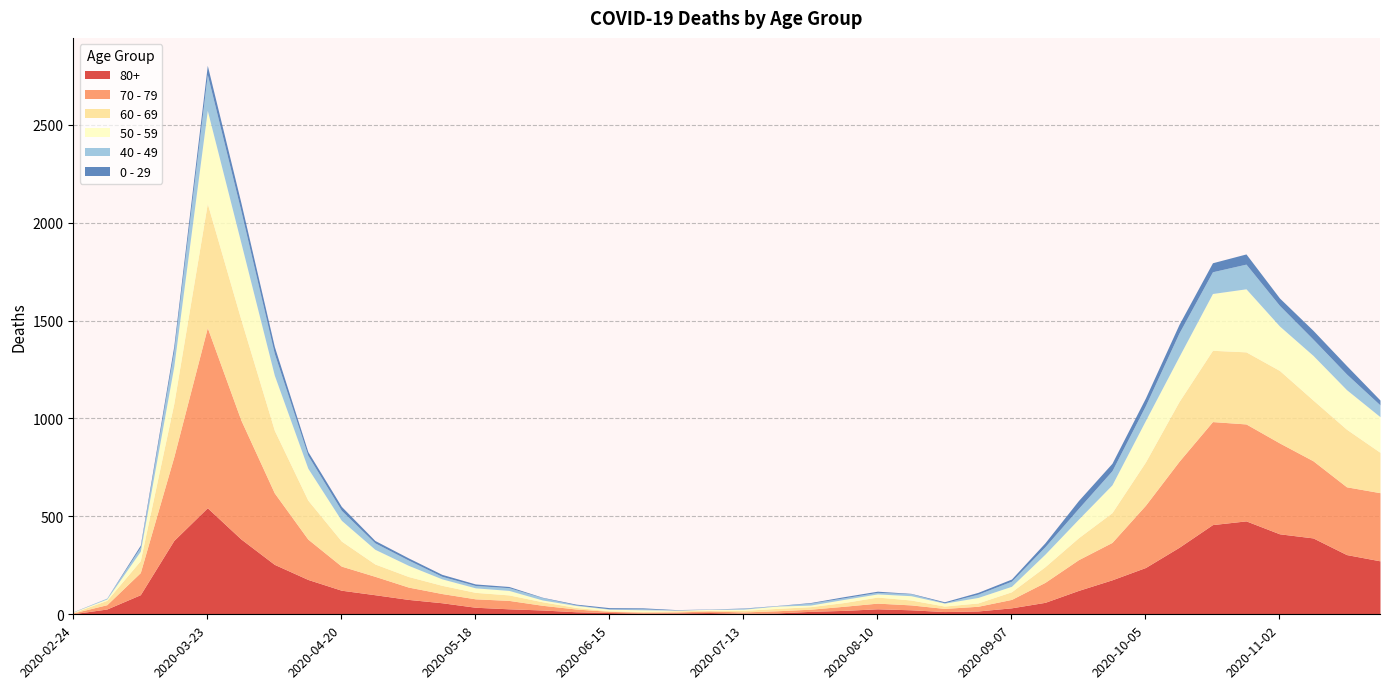

Is the value of 70 - 79 at 2020-09-21 greater than the value of 0 - 29 at 2020-08-31?

Yes